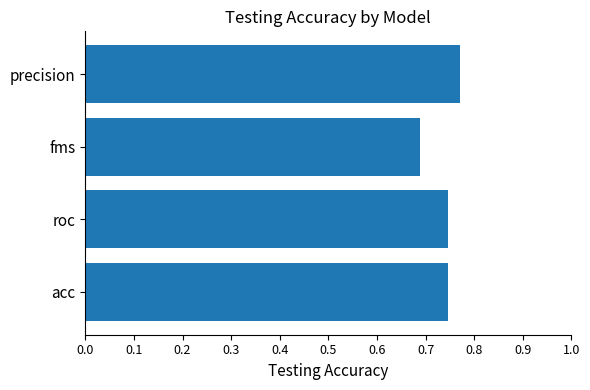

Which has a higher value, fms or acc?

acc